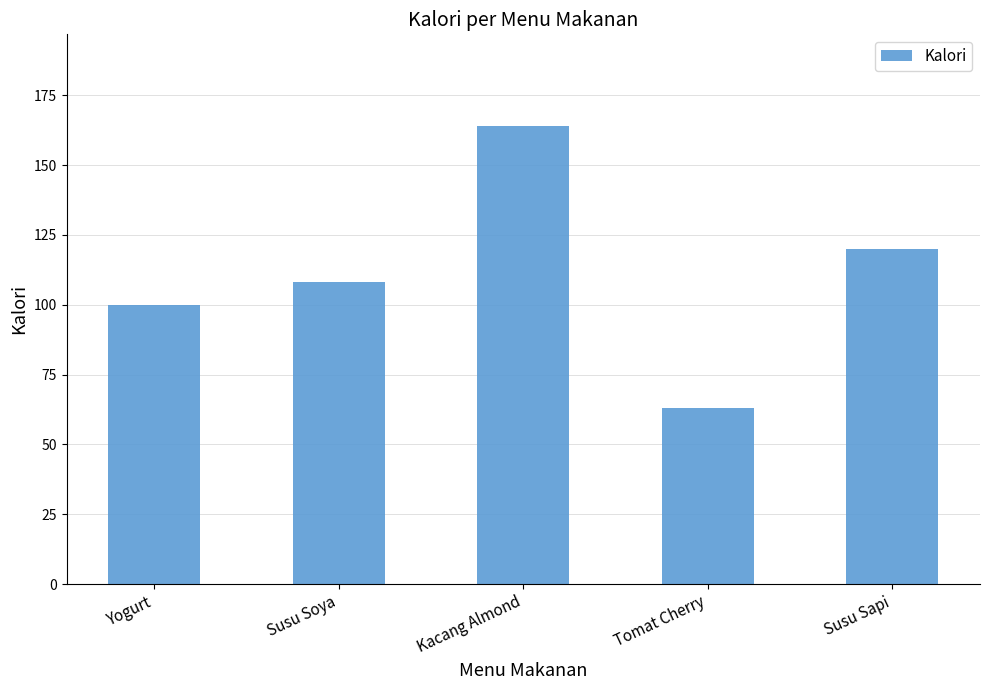

Rank the categories by value from highest to lowest.

Kacang Almond, Susu Sapi, Susu Soya, Yogurt, Tomat Cherry